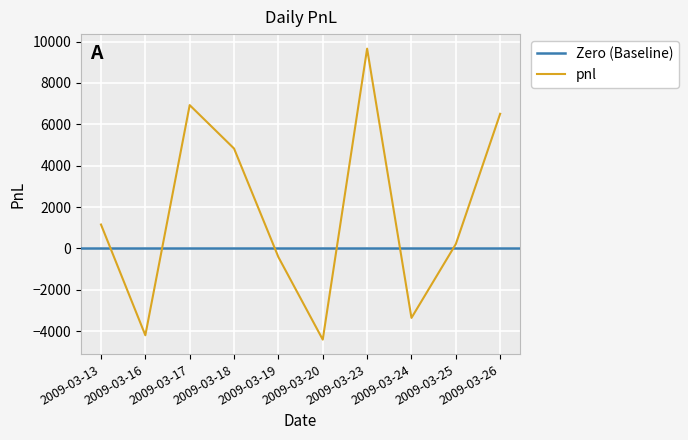

Where does the data first go above 1155?

2009-03-17